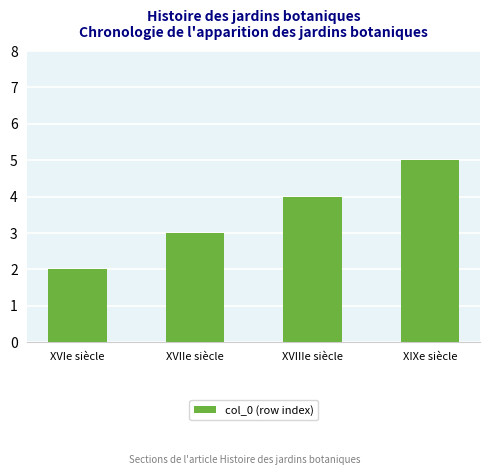

At which label is the value closest to 3?

XVIIe siècle